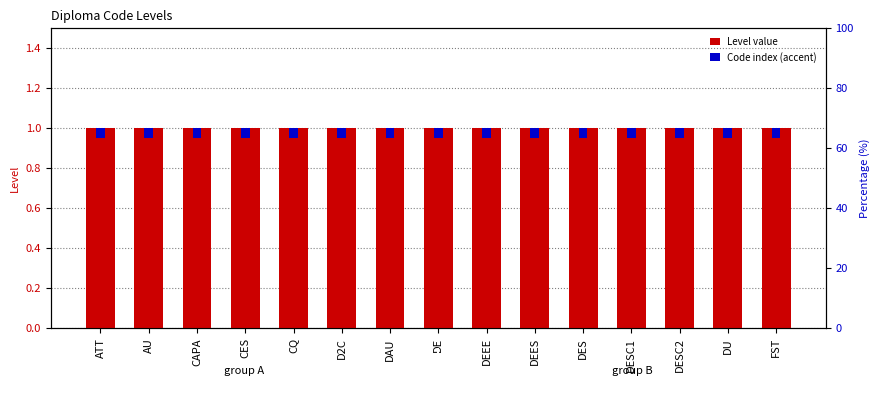

Which category has the lowest value across all series?

ATT